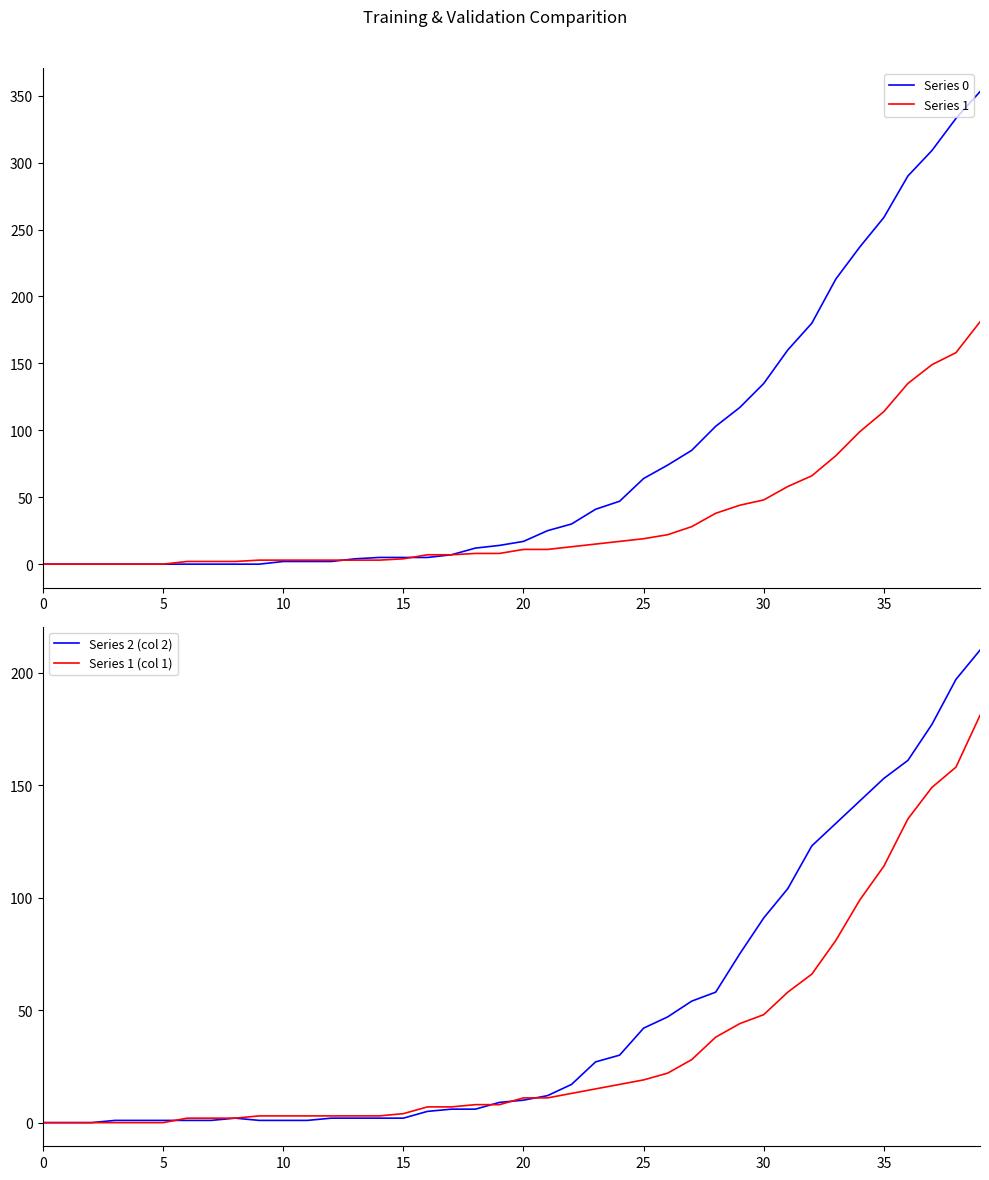

What is the difference between the Series 1 values at 9 and 19?

5